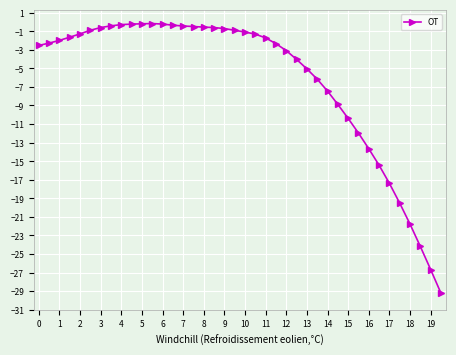

How many series are shown in this chart?

1